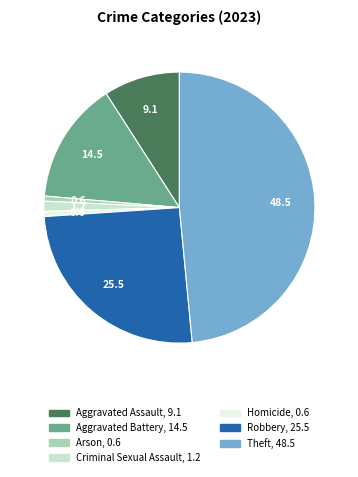

Is it true that Arson is 9% of the pie?

False